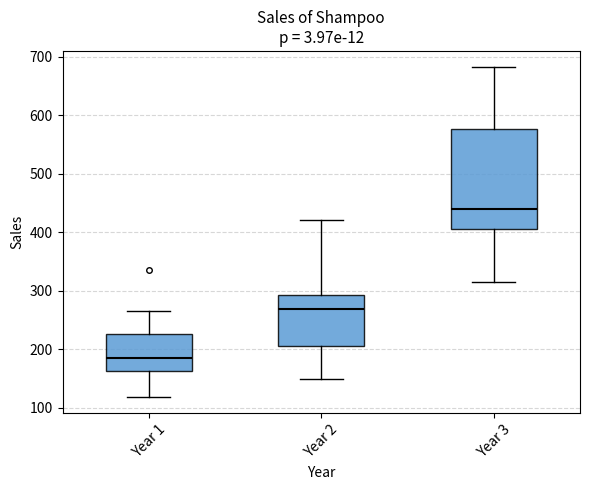

Reading left to right, read every box against the y-axis: the position of its median line, the range the box covers, and the ends of its whiskers. The values are not printed on the chart, so give them approximately, as read against the axis.

Year 1: median 180, box 160 to 230, whiskers 120 to 270
Year 2: median 270, box 210 to 290, whiskers 150 to 420
Year 3: median 440, box 410 to 580, whiskers 320 to 680